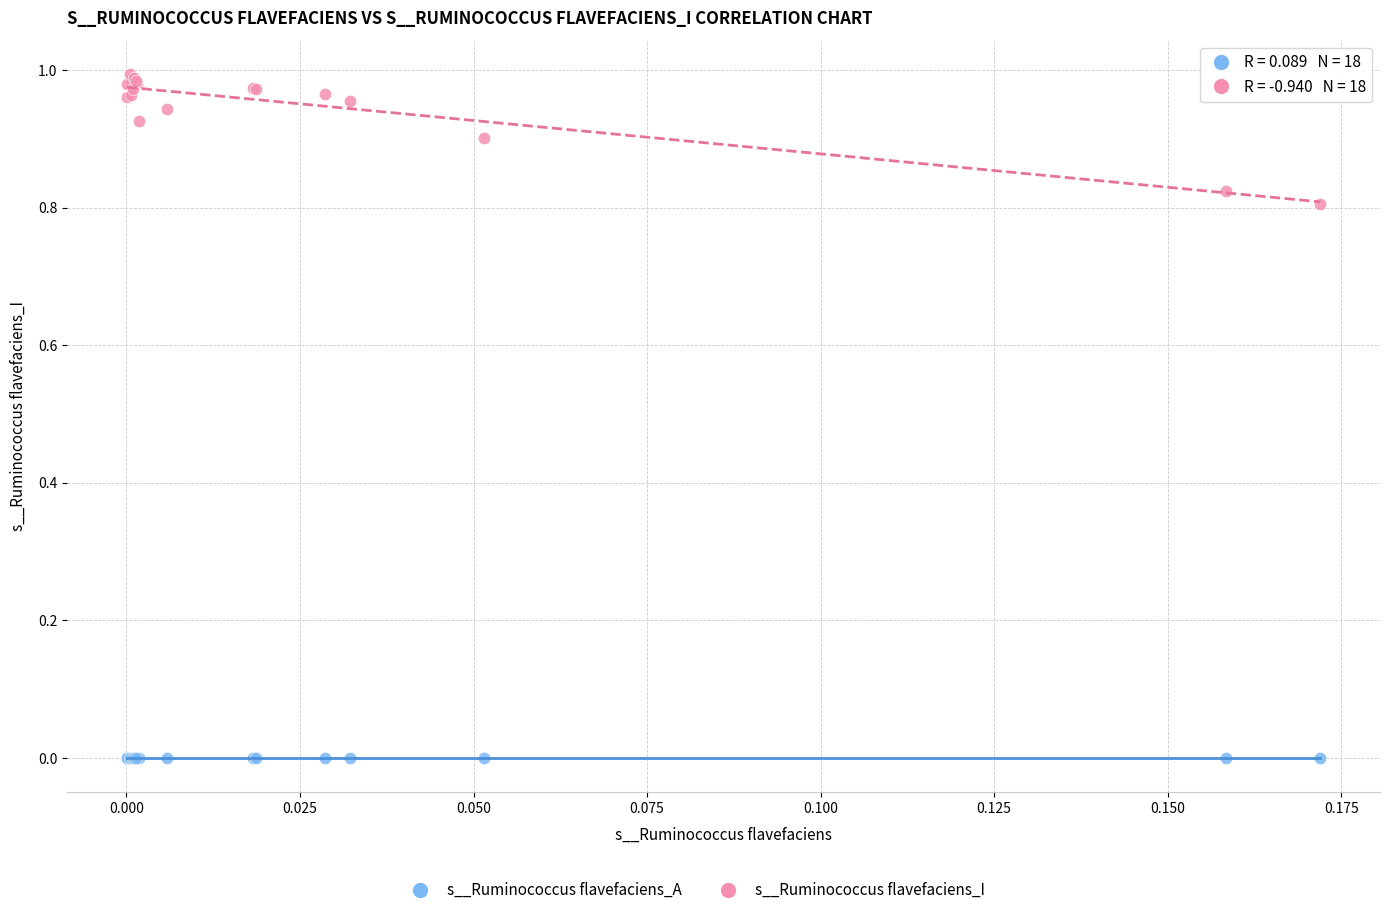

Which series contains the highest Y value?

s__Ruminococcus flavefaciens_I